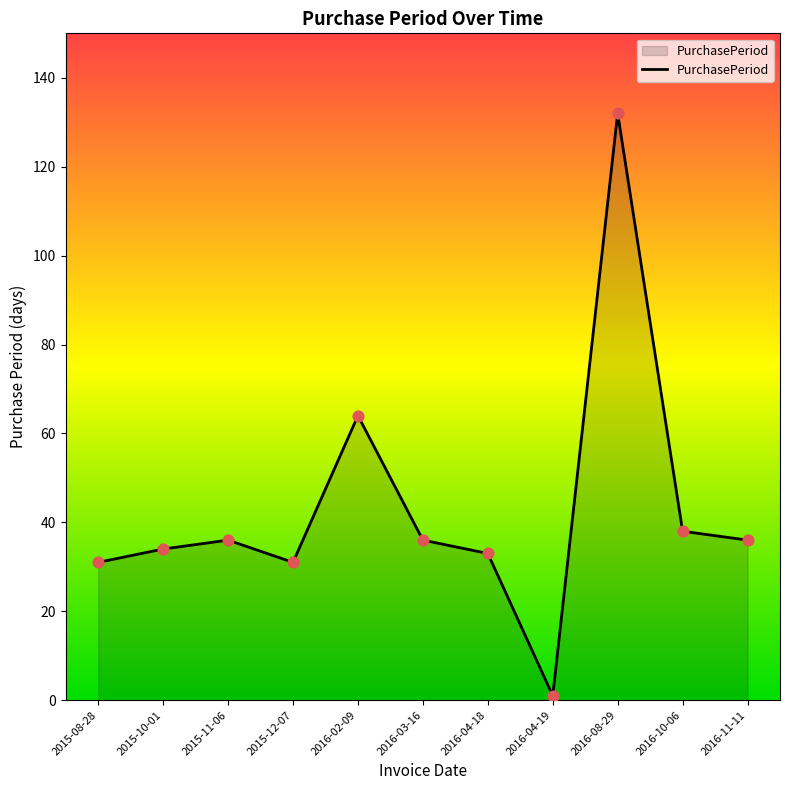

Between 2015-11-06 and 2015-10-01, which is larger?

2015-11-06